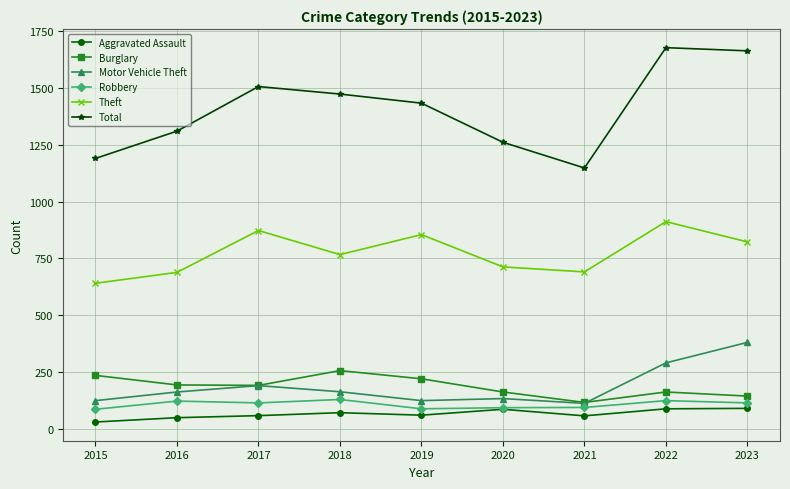

Which series has the largest total across all categories?

Total